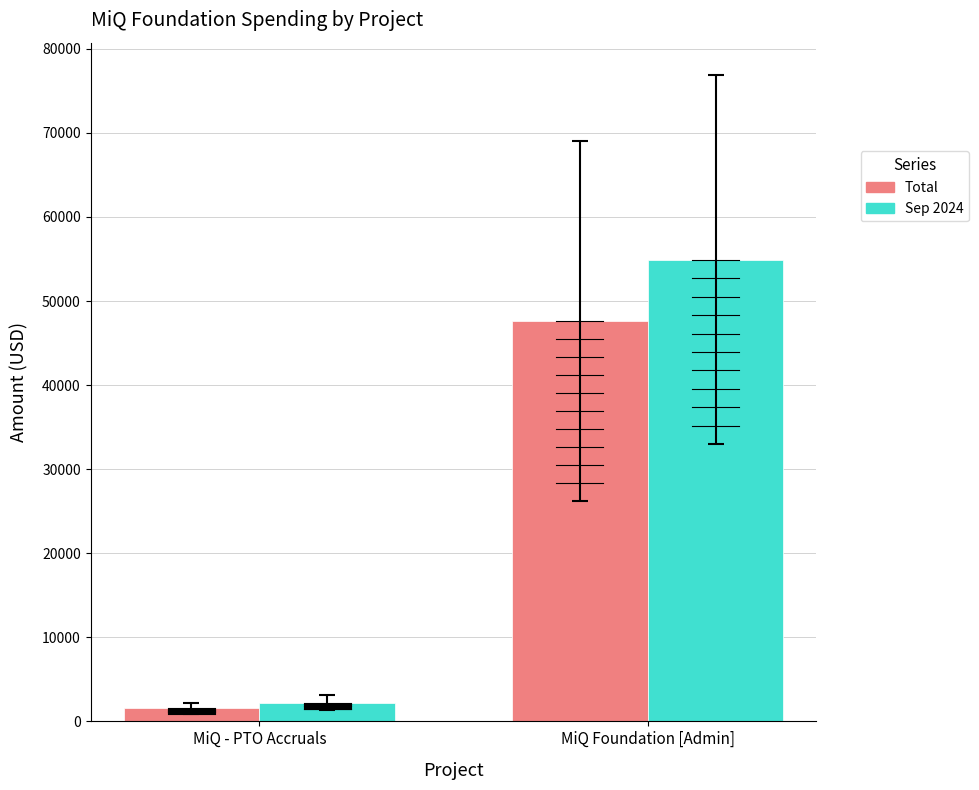

Which series changed the most between MiQ - PTO Accruals and MiQ Foundation [Admin]?

Sep 2024